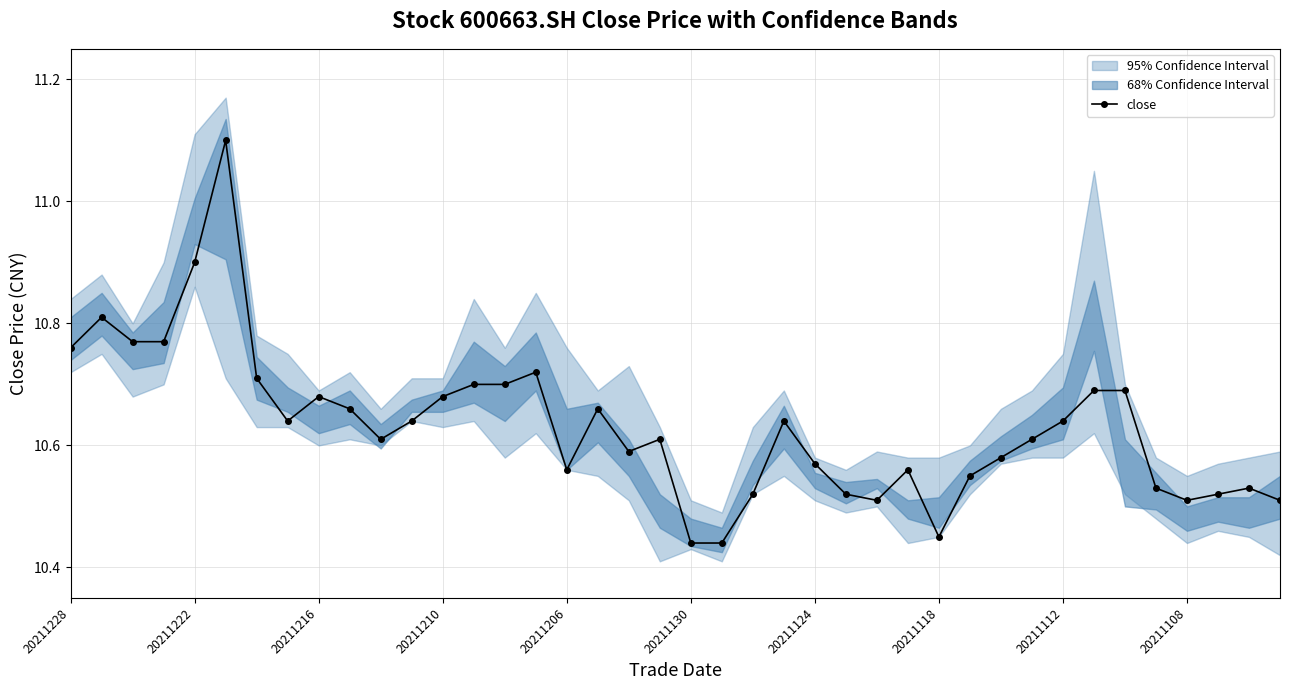

The chart shows a value of 15.9 at 20211118. True or false?

False